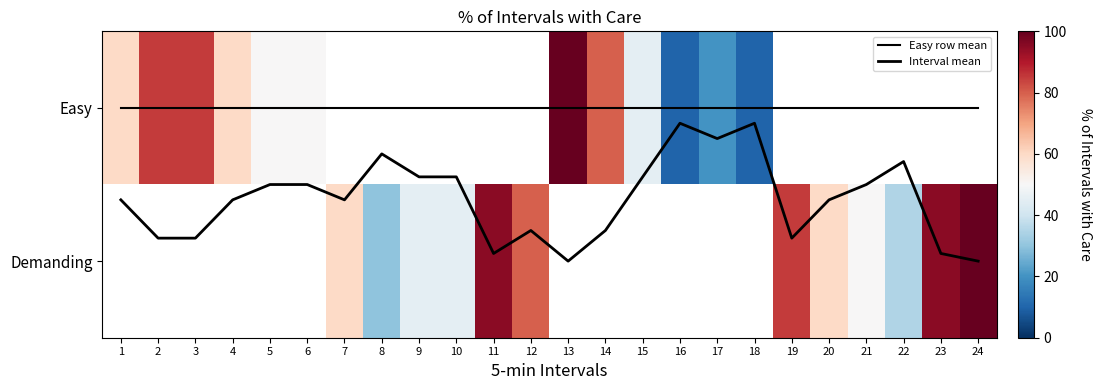

At how many categories does at least one series exceed 82?

7